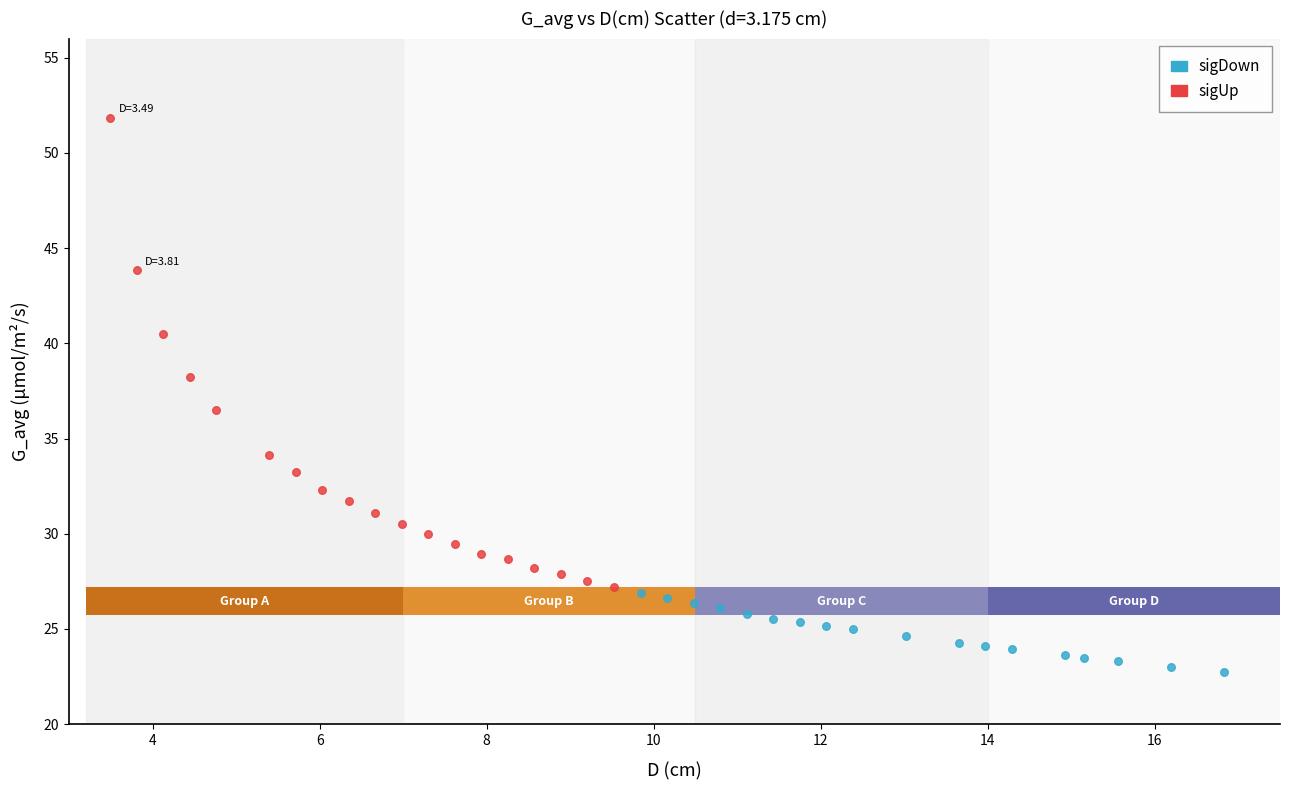

Which series reaches the maximum Y coordinate?

sigUp